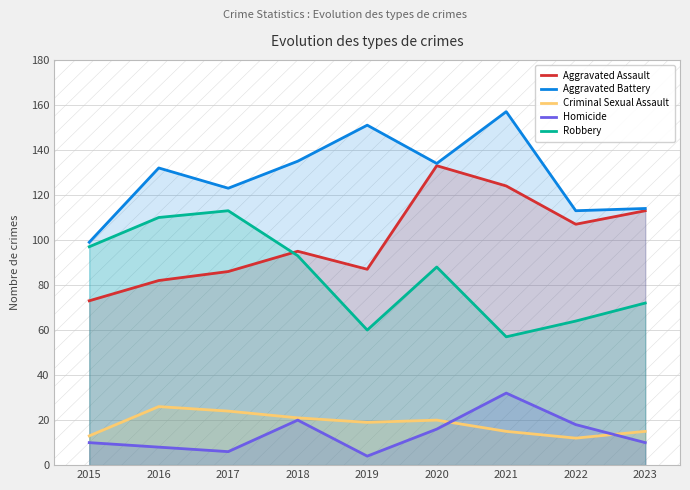

Which has a higher value, 2016 or 2020?

2020